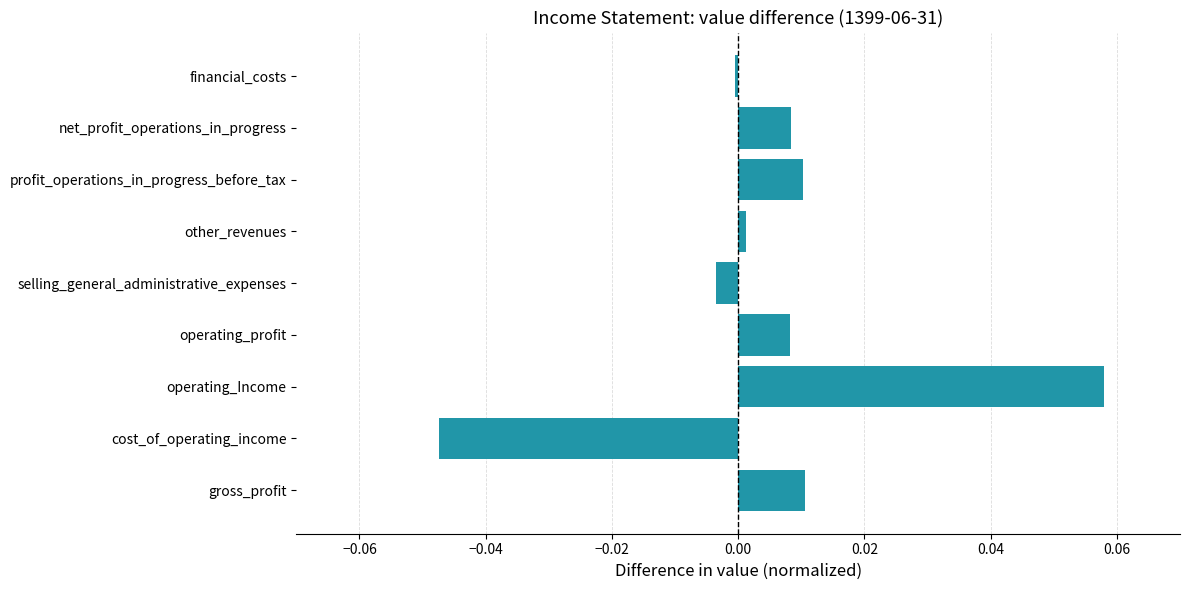

At which category does the chart reach its minimum across all series?

cost_of_operating_income